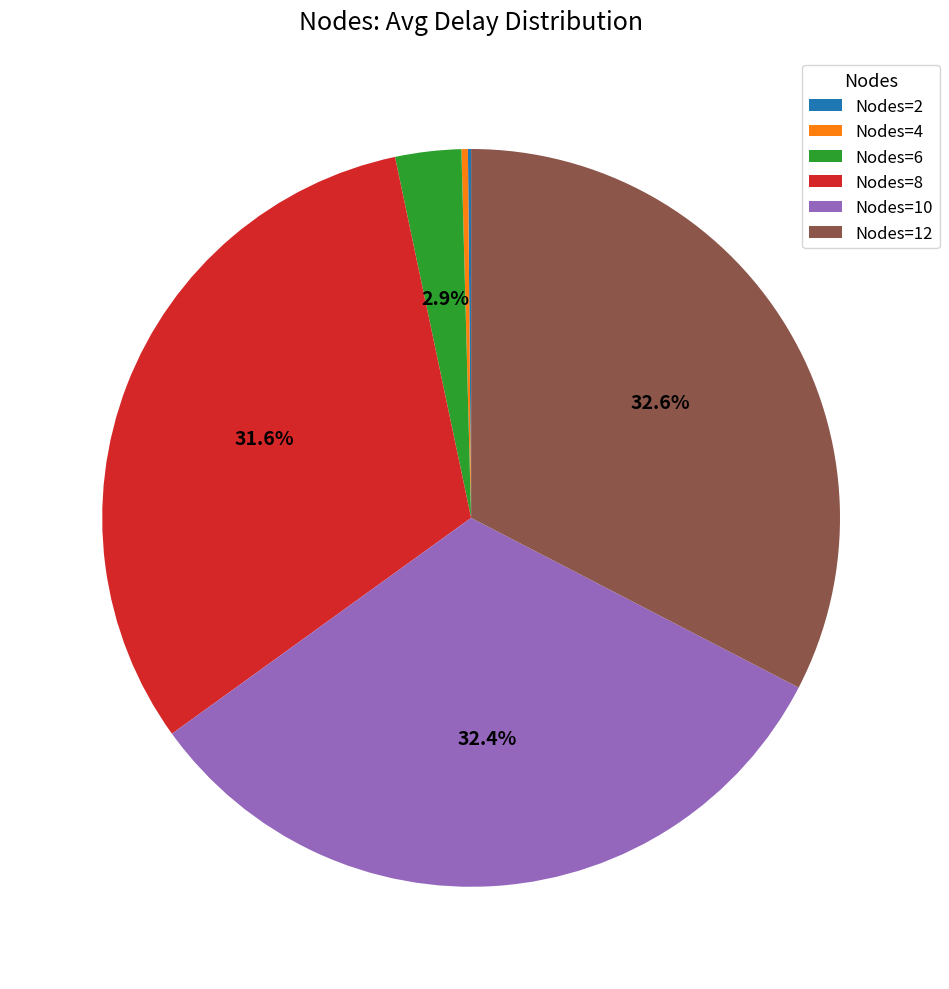

Is there any slice that represents more than half of the pie?

No